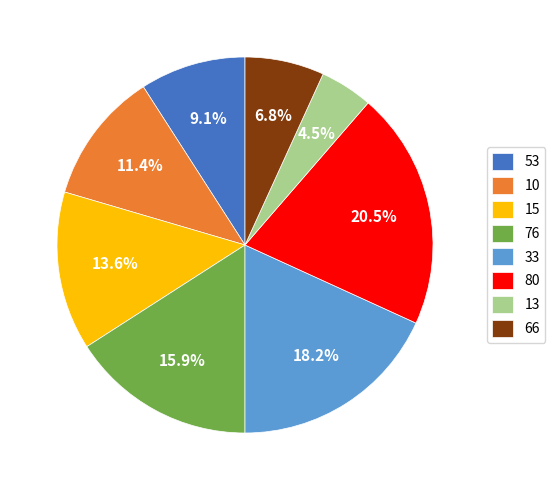

To the nearest percent, what portion does 10 represent?

11%